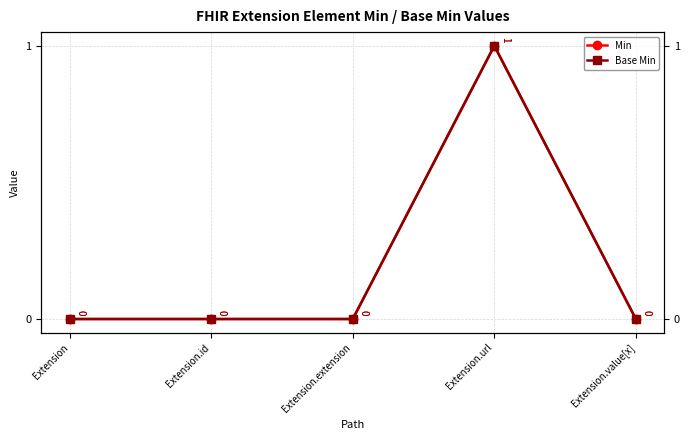

What is the greatest value displayed?

1